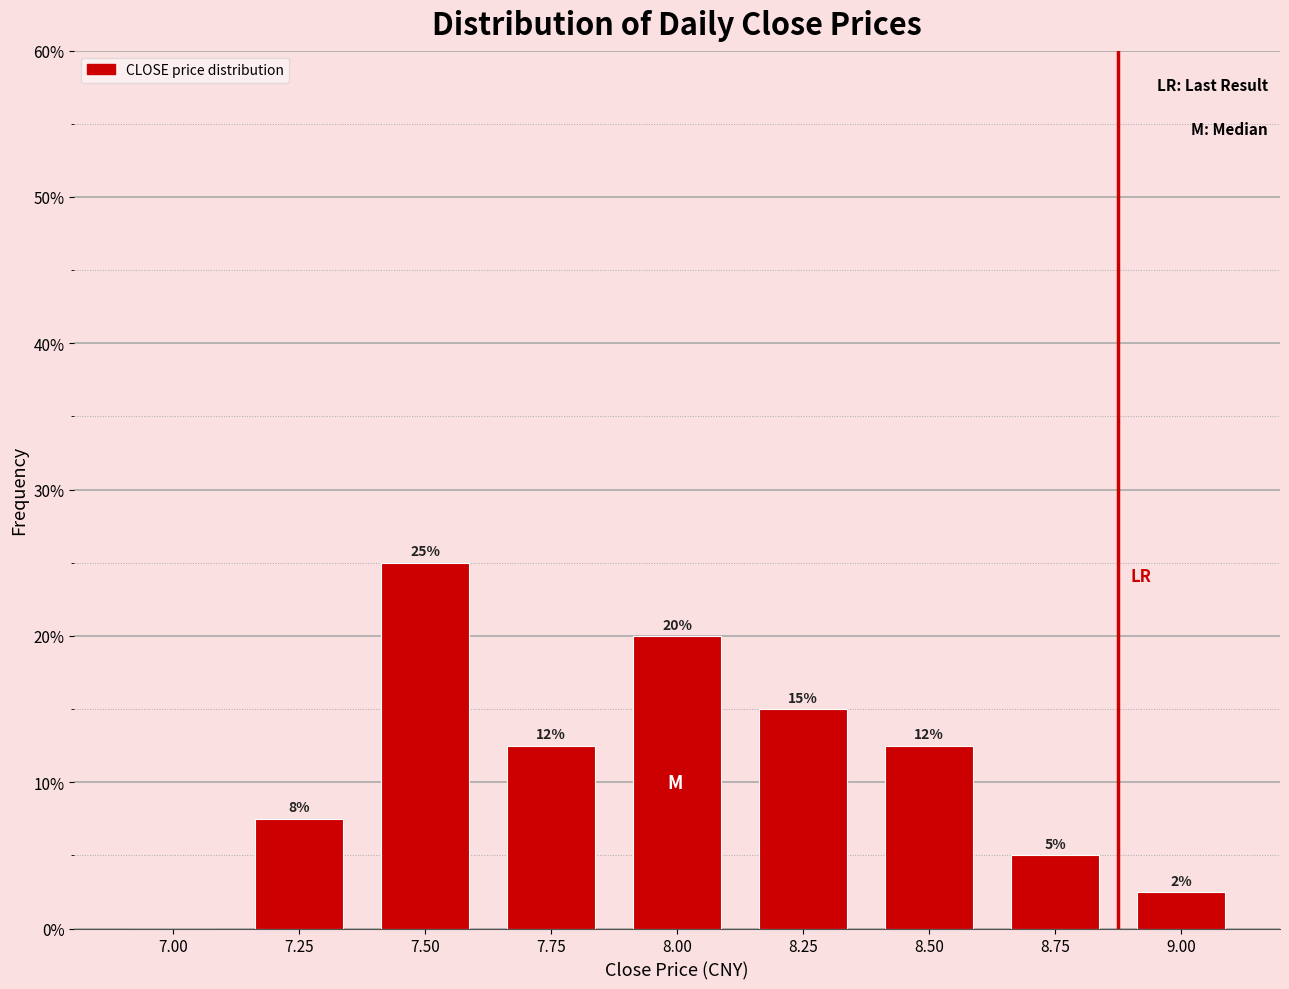

True or false: the data shows 7.5 at 7.25.

True